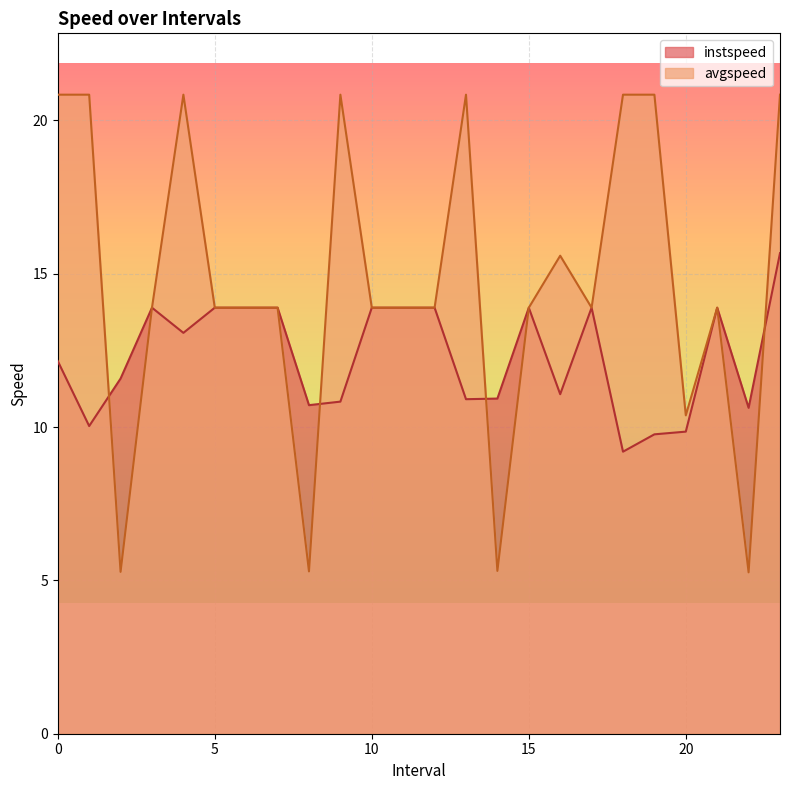

At which label is avgspeed closest to 13?

3.0